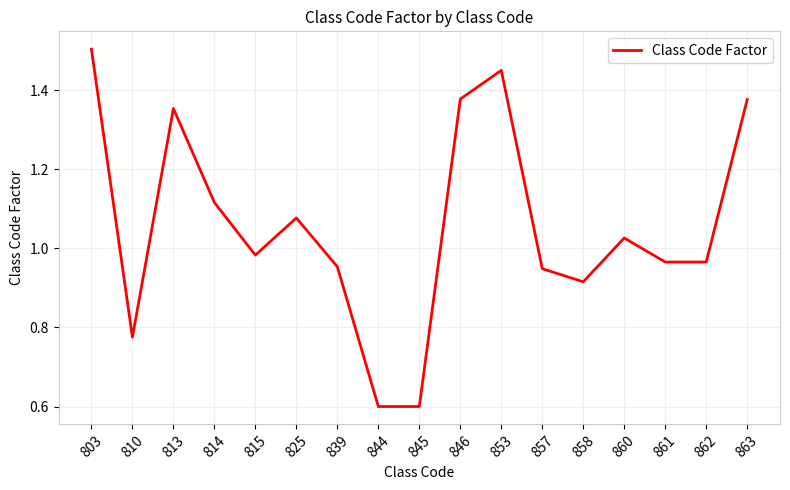

The value at 814 is 0.6. True or false?

False